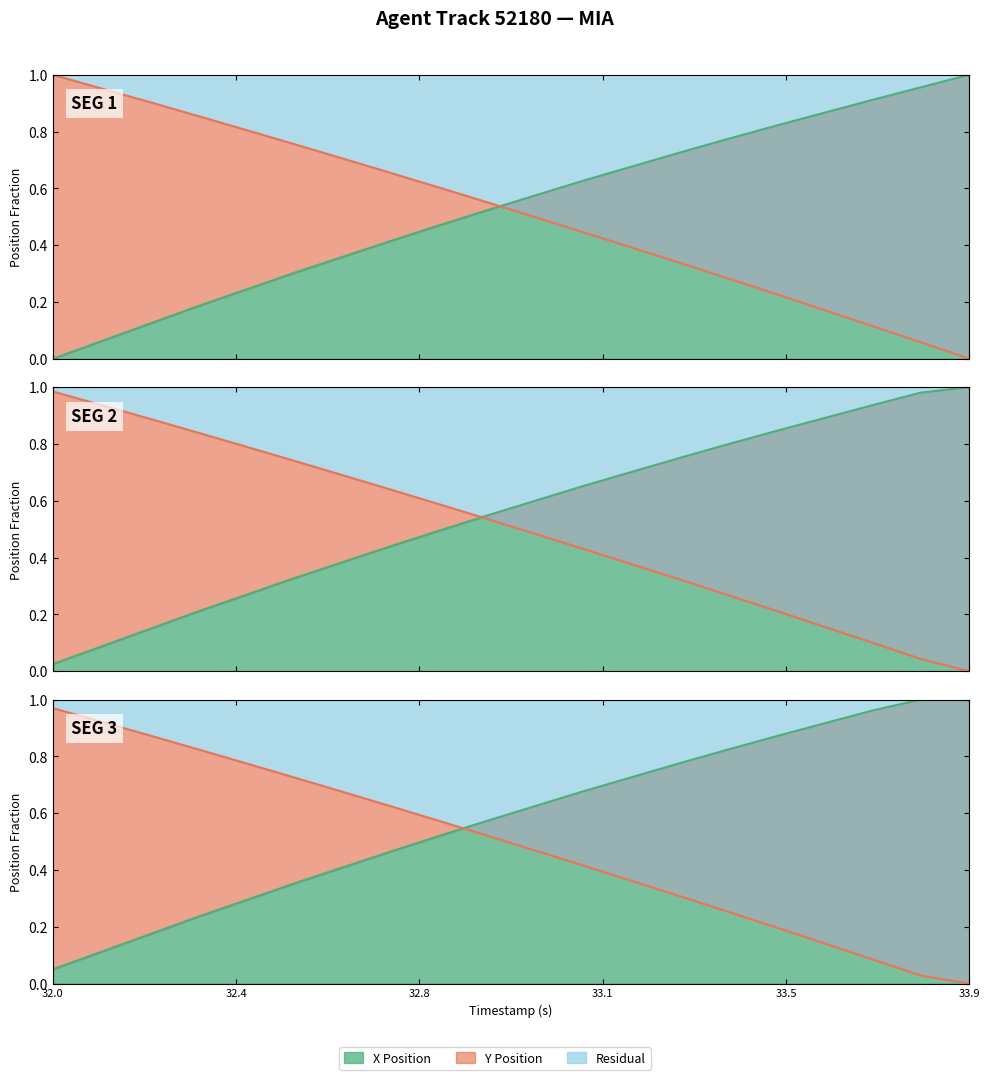

Where is Y nearest to the value 0?

33.9